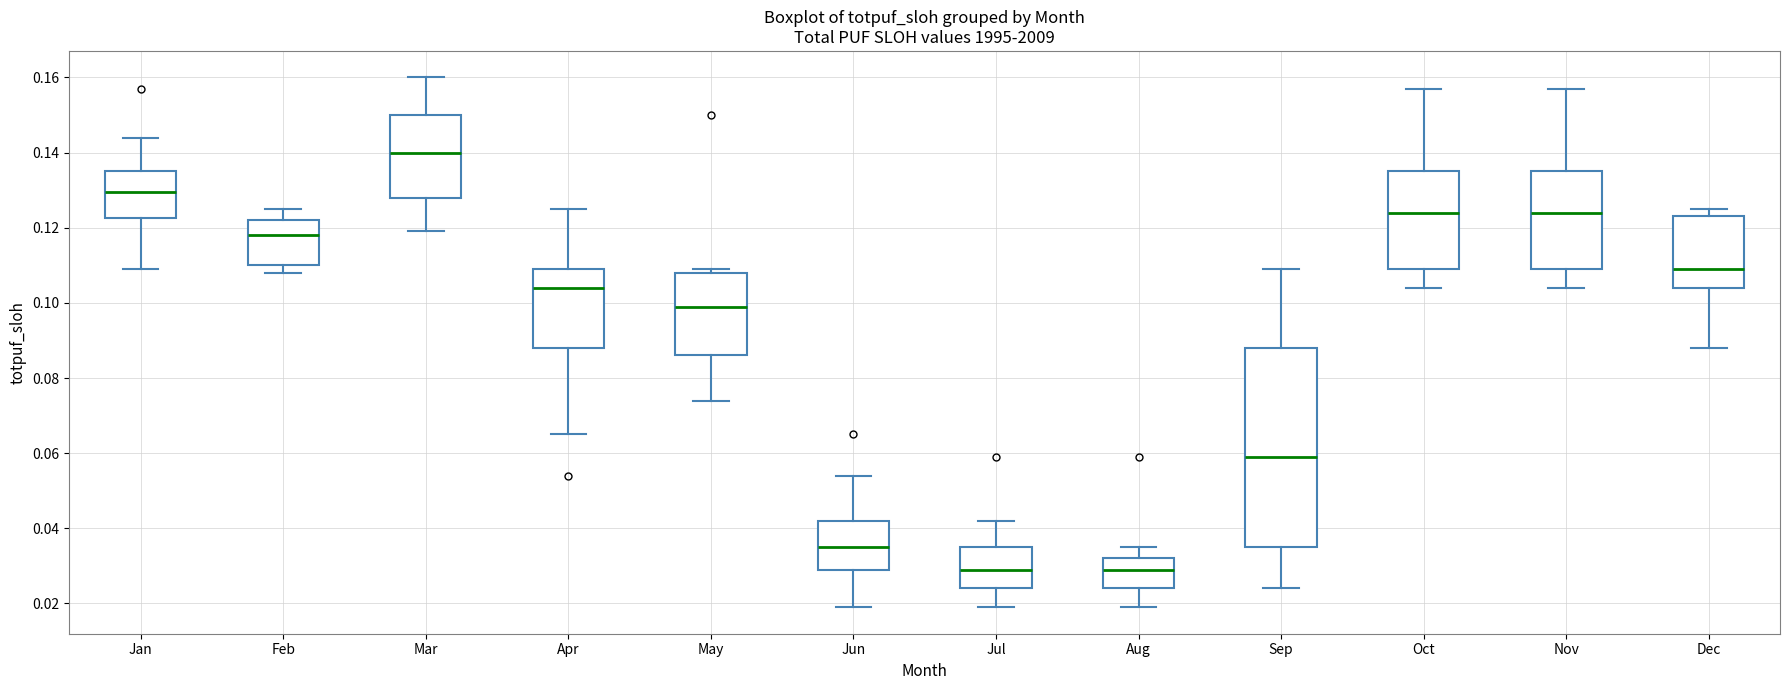

Reading left to right, read every box against the y-axis: the position of its median line, the range the box covers, and the ends of its whiskers. The values are not printed on the chart, so give them approximately, as read against the axis.

Jan: median 0.130, box 0.122 to 0.136, whiskers 0.110 to 0.144
Feb: median 0.118, box 0.110 to 0.122, whiskers 0.108 to 0.126
Mar: median 0.140, box 0.128 to 0.150, whiskers 0.120 to 0.160
Apr: median 0.104, box 0.088 to 0.110, whiskers 0.066 to 0.126
May: median 0.100, box 0.086 to 0.108, whiskers 0.074 to 0.110
Jun: median 0.036, box 0.030 to 0.042, whiskers 0.020 to 0.054
Jul: median 0.030, box 0.024 to 0.036, whiskers 0.020 to 0.042
Aug: median 0.030, box 0.024 to 0.032, whiskers 0.020 to 0.036
Sep: median 0.060, box 0.036 to 0.088, whiskers 0.024 to 0.110
Oct: median 0.124, box 0.110 to 0.136, whiskers 0.104 to 0.158
Nov: median 0.124, box 0.110 to 0.136, whiskers 0.104 to 0.158
Dec: median 0.110, box 0.104 to 0.124, whiskers 0.088 to 0.126